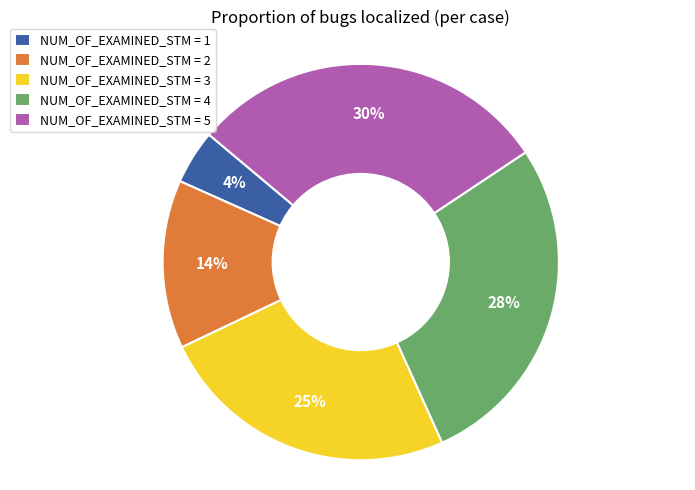

Count the number of slices in the pie.

5